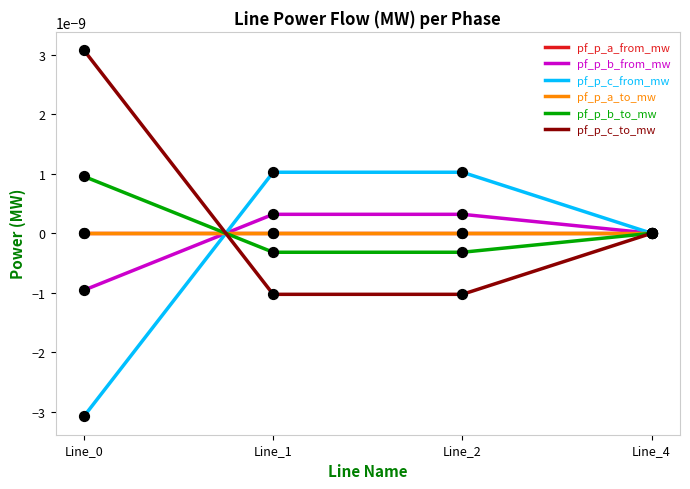

Which series contains the lowest Y value?

pf_p_c_from_mw